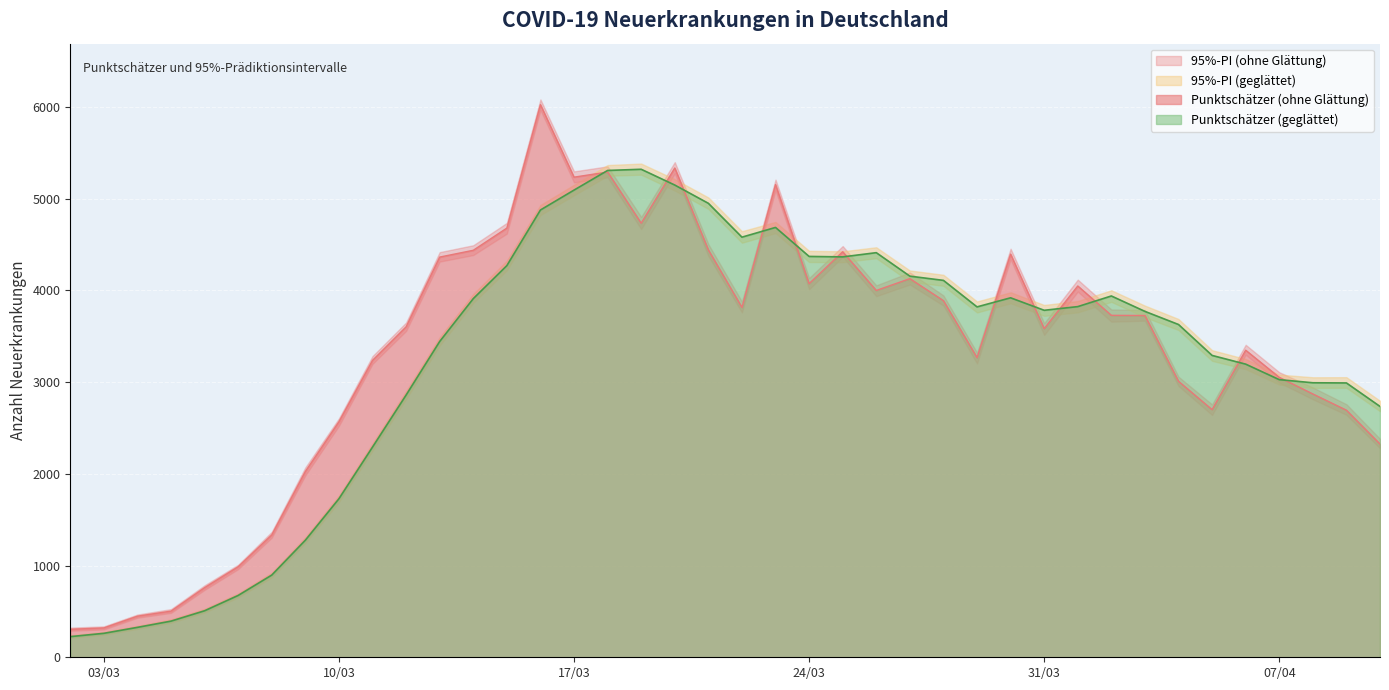

List the labels in order of Punktschätzer (geglättet) value, largest first.

17, 16, 18, 15, 19, 14, 21, 20, 24, 22, 23, 13, 25, 26, 31, 28, 12, 30, 27, 29, 32, 33, 11, 34, 35, 36, 37, 38, 10, 39, 9, 8, 7, 6, 5, 4, 3, 2, 1, 0